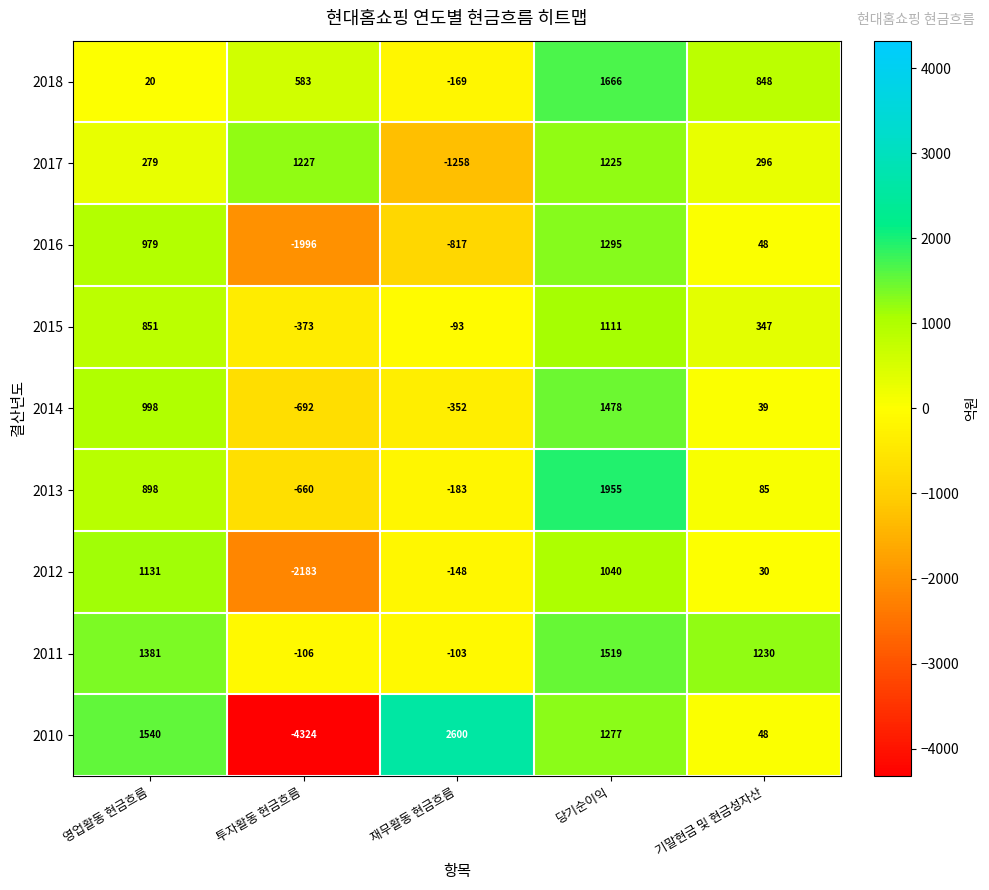

Count the number of data series in this chart.

9